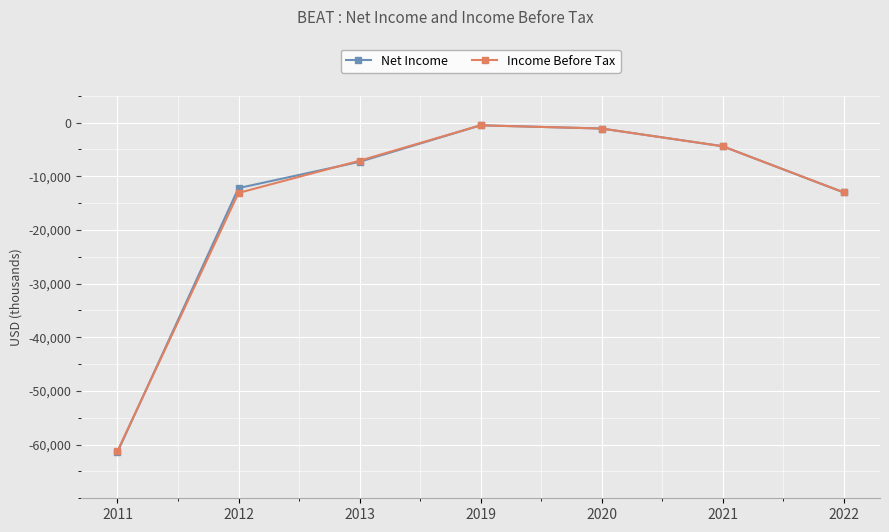

What is the lowest value of the Net Income series?

-61400